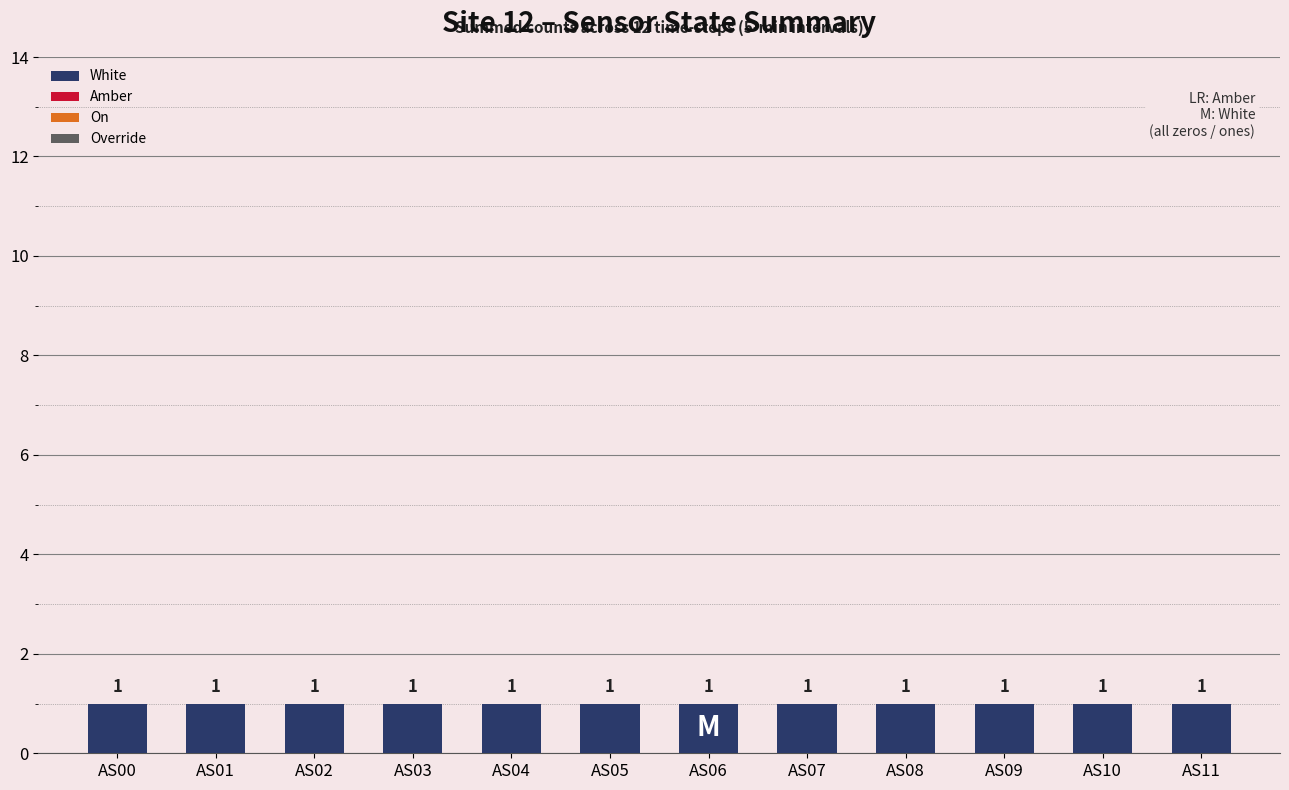

Which series has the largest range (max minus min)?

White